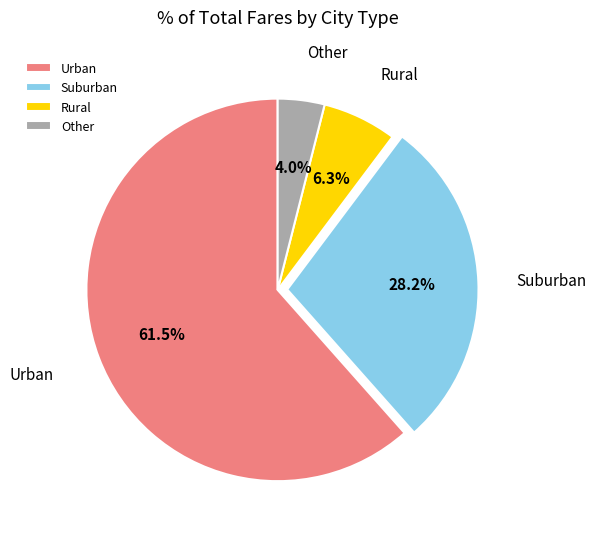

What portion of the pie excludes Rural?

93.7%